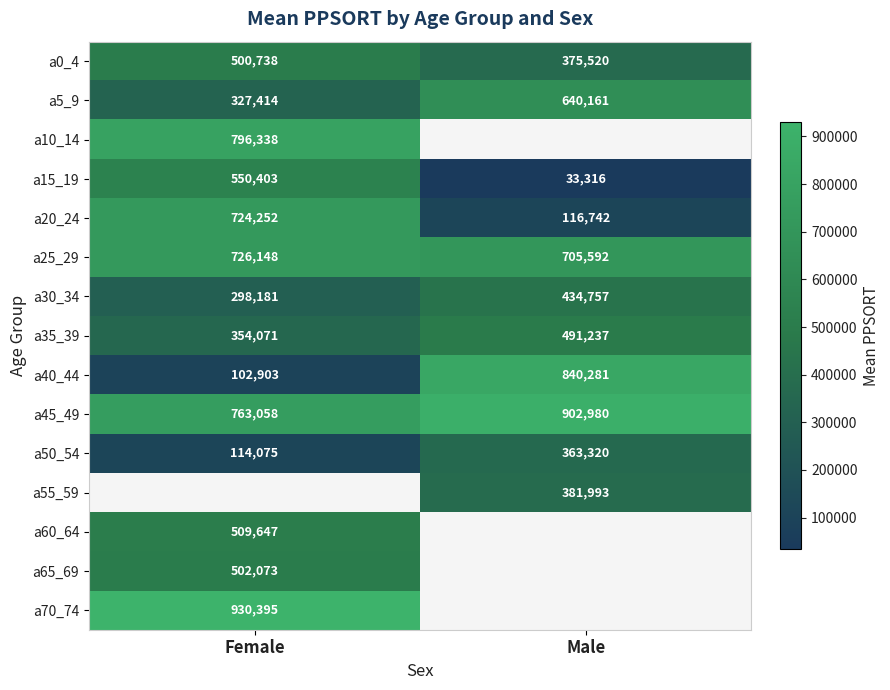

What is the minimum value shown in the chart?

33316.0